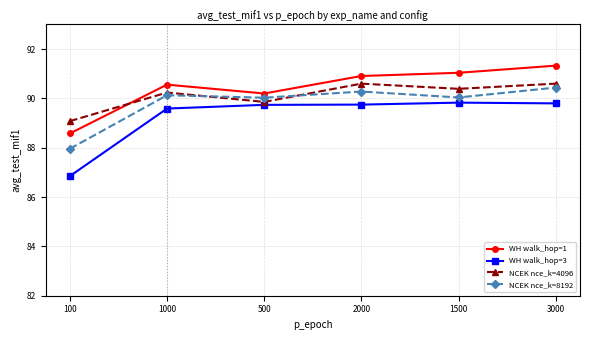

The WH walk_hop=1 series shows 91.3 at 3000. True or false?

True